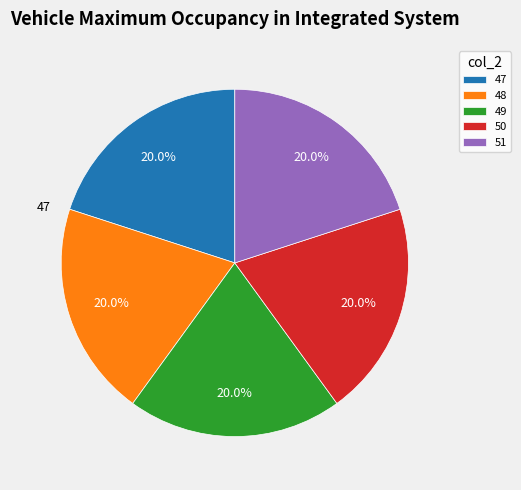

Is the sum of 49 and 48 greater than half?

No